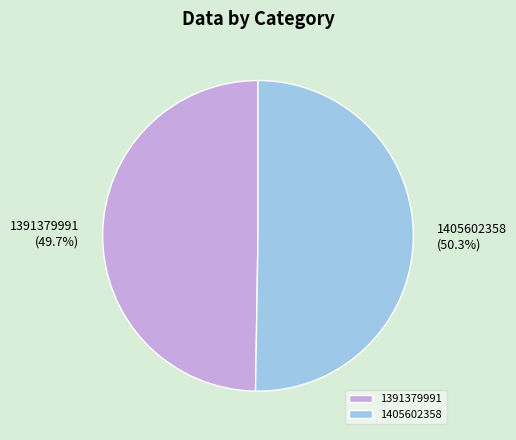

What is the ratio of the value at 1391379991 to the value at 1405602358?

1.0